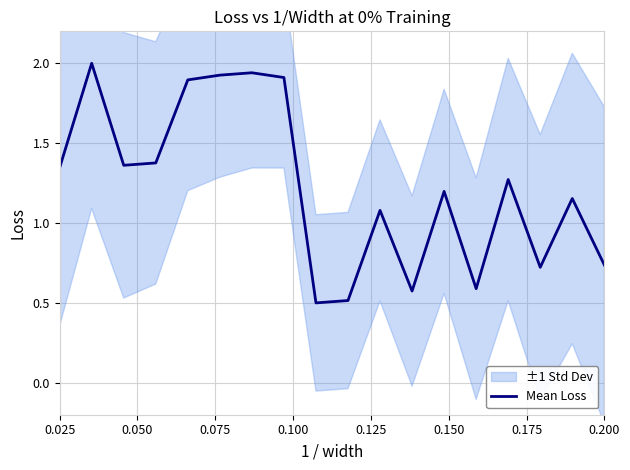

What is the value of the 3rd point from the left?

1.4